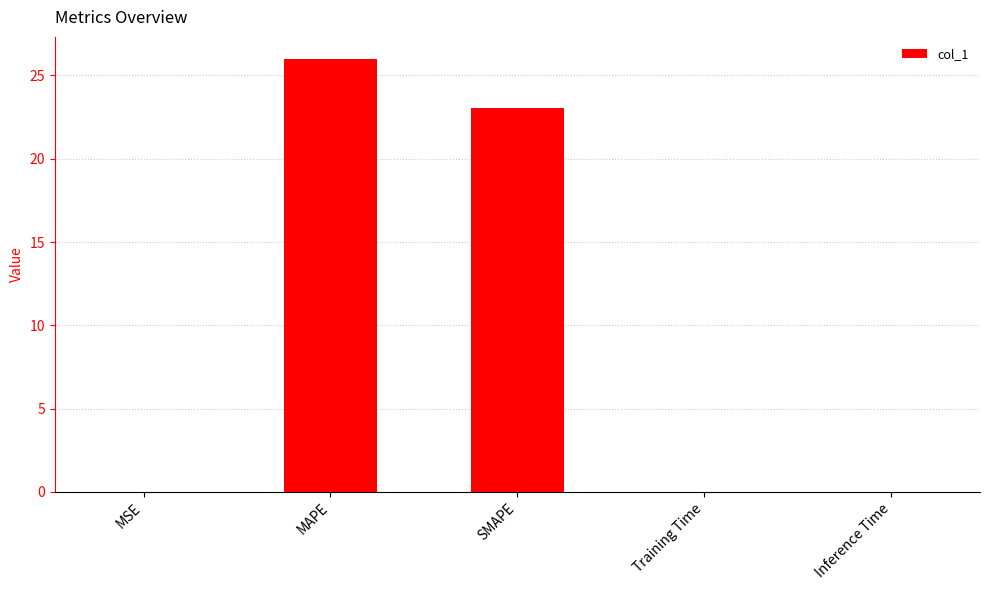

At which category does the chart reach its peak across all series?

MAPE